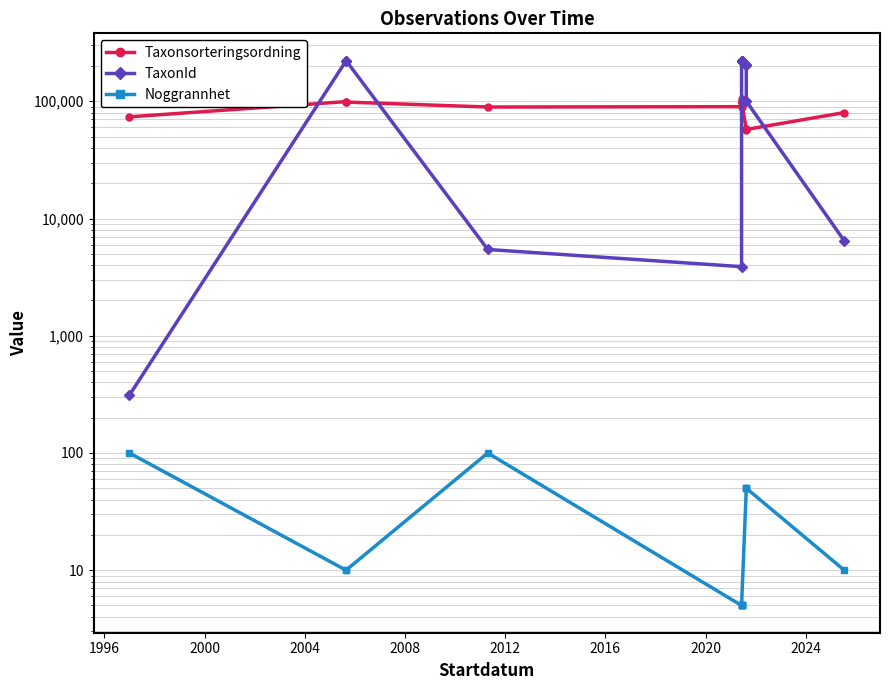

What is the minimum value for TaxonId?

311